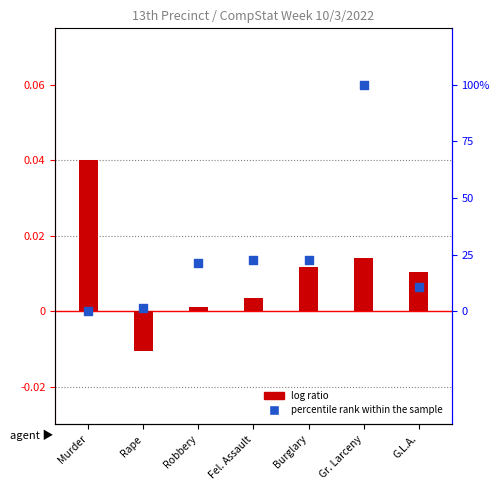

At which category is the sum across all series the highest?

Gr. Larceny